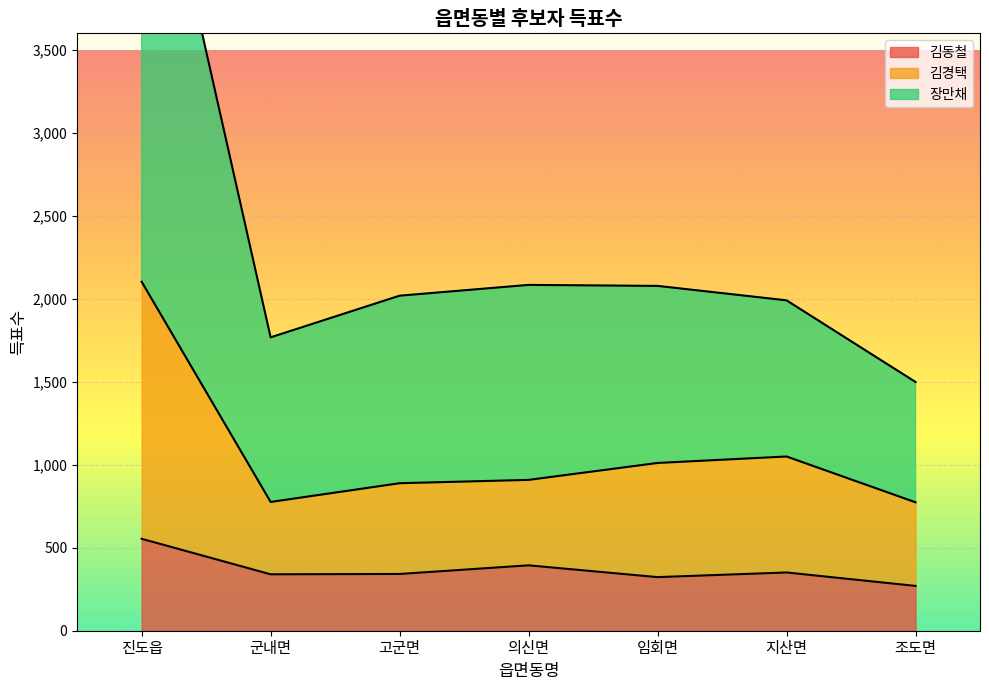

What is the maximum value for 장만채?

5217